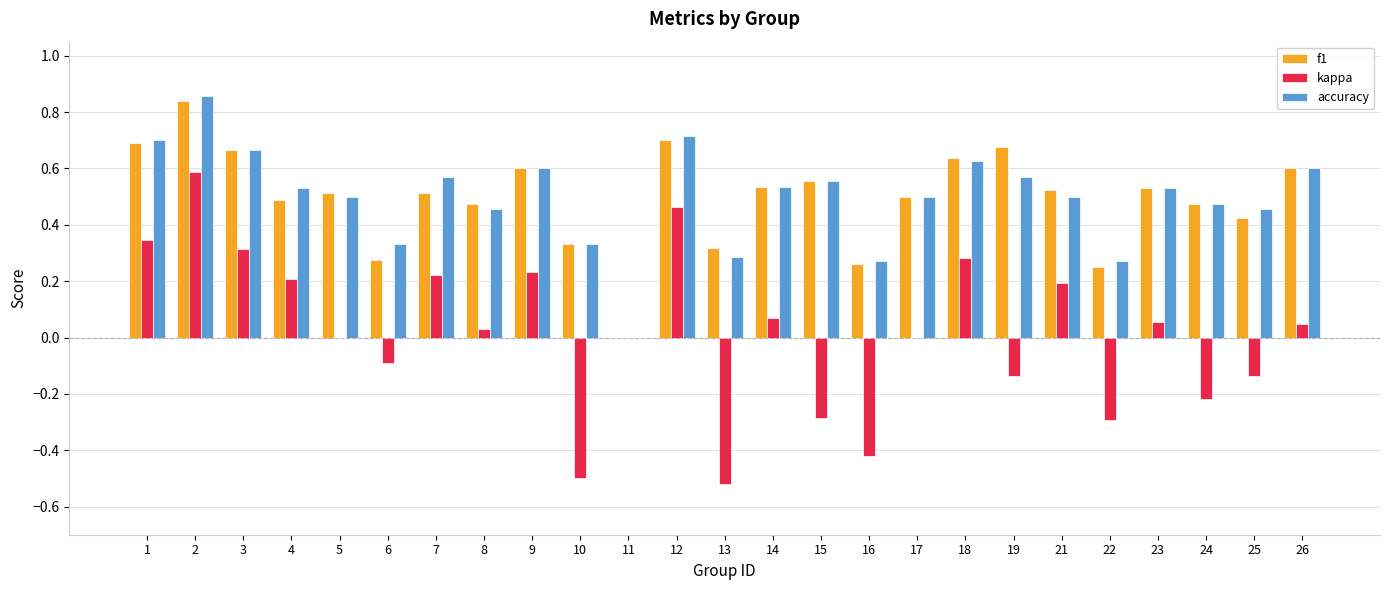

Between 1 and 10, which series saw the biggest shift?

kappa